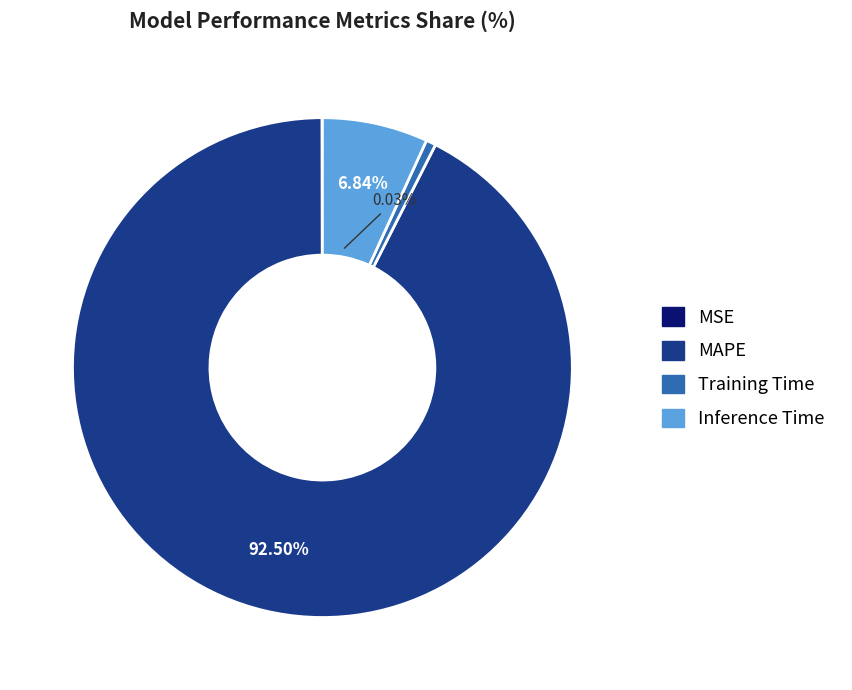

How many slices are in this pie chart?

4